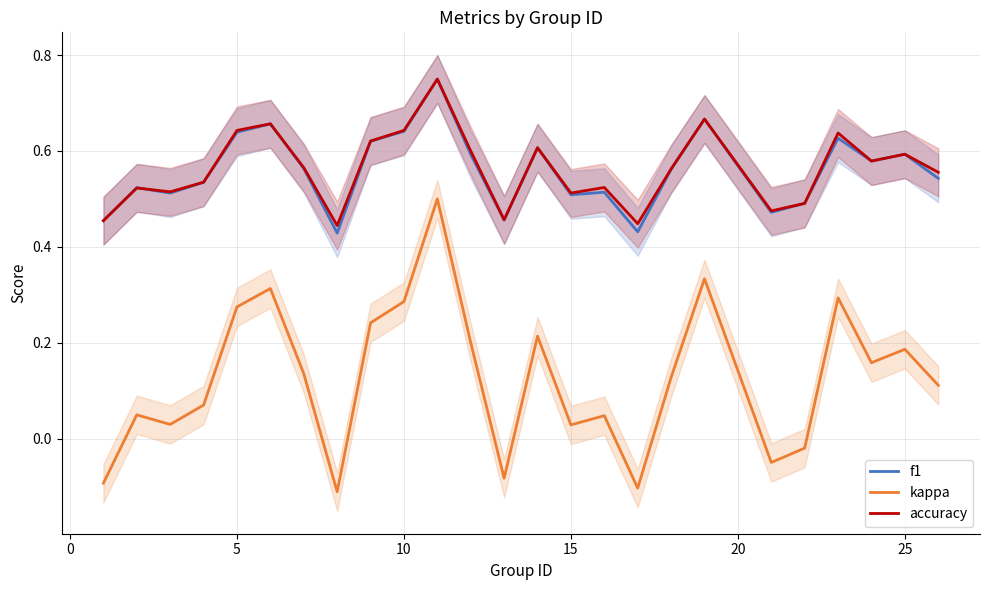

True or false: accuracy and kappa cross at least once.

False